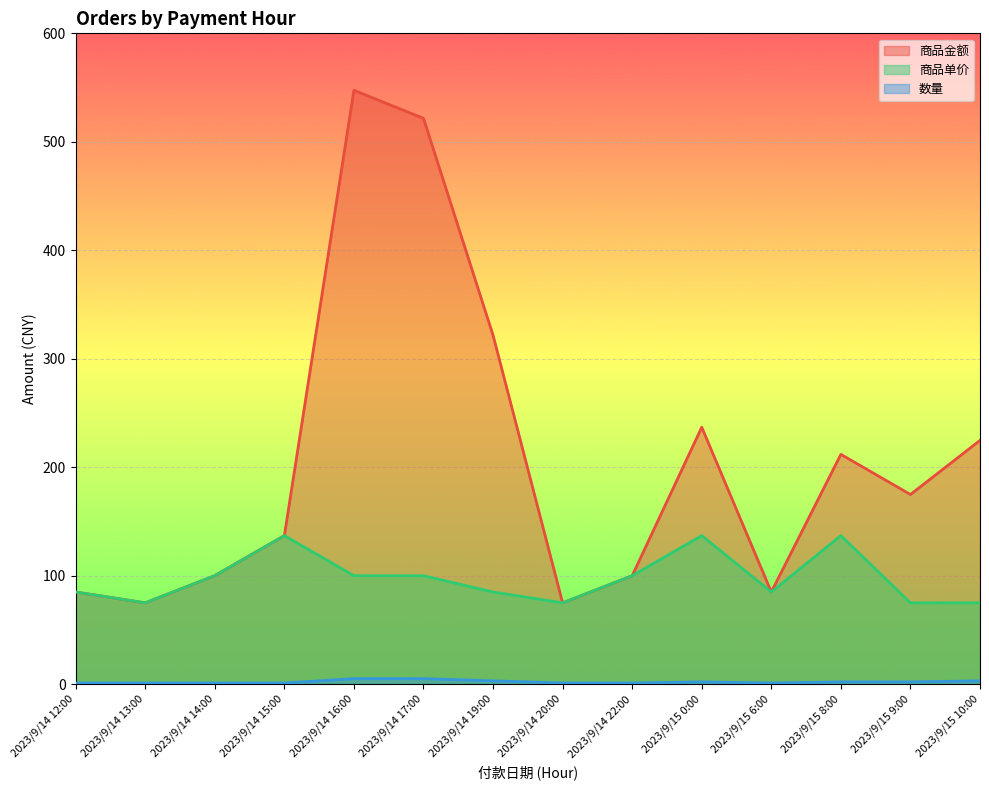

Where is 商品金额 nearest to the value 311?

2023/9/14 19:00